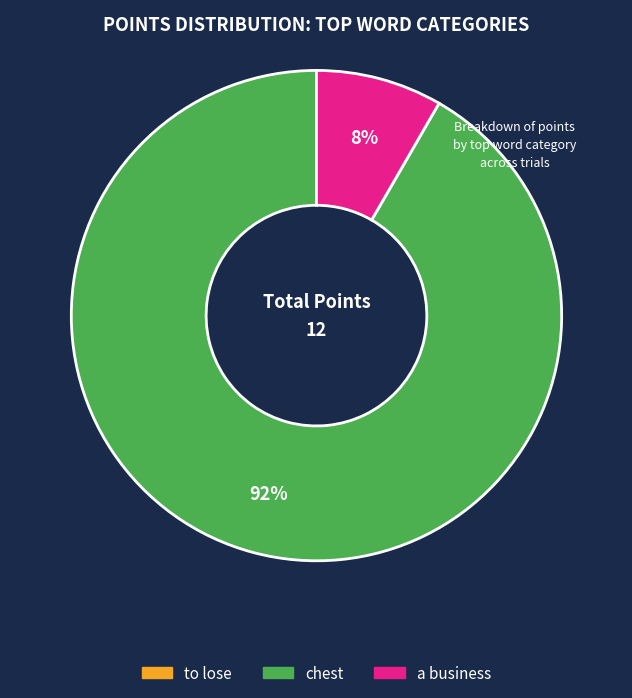

What percentage is the a business slice, to the nearest percent?

8%